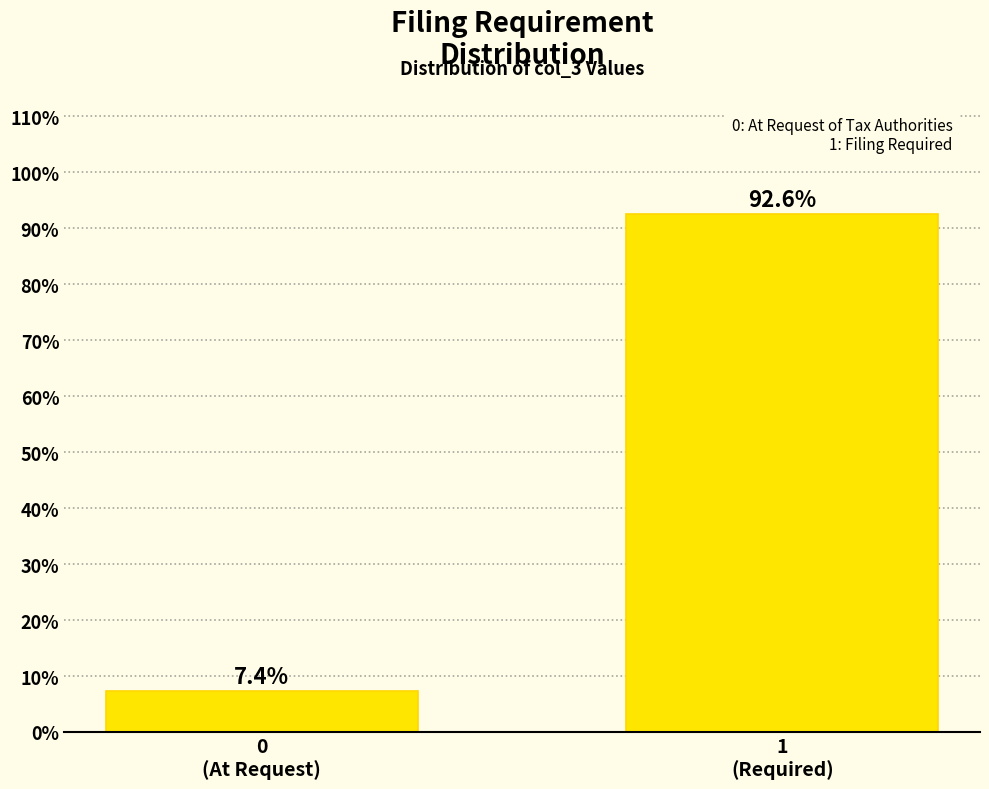

Reading right to left, transcribe all the data shown in this chart.

92.6	7.4